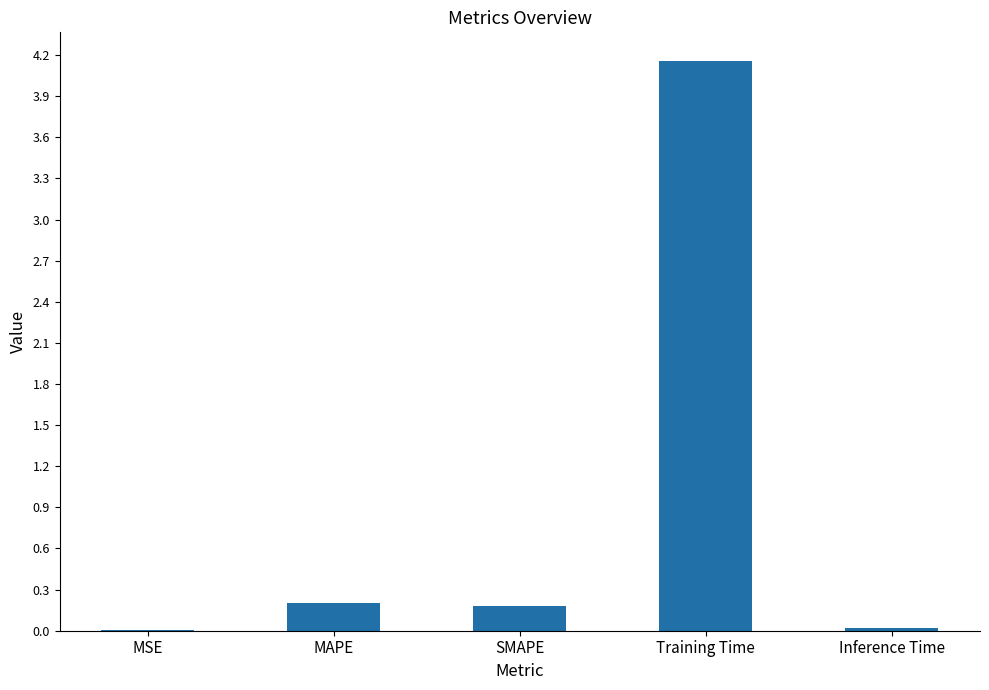

Which has a higher value, MSE or SMAPE?

SMAPE